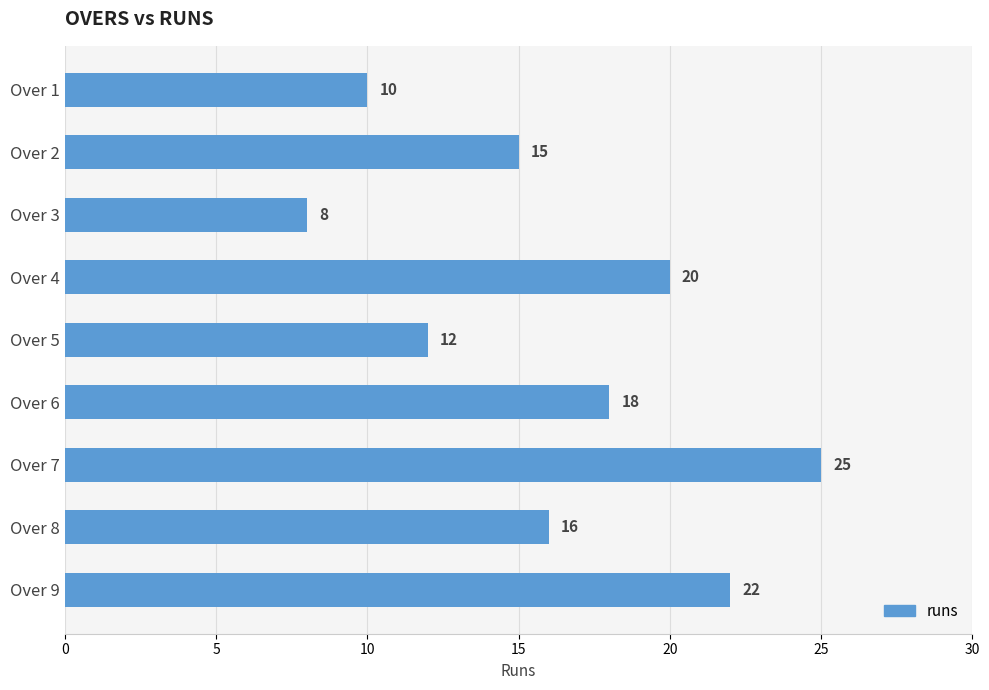

At which label is the value closest to 16?

Over 8